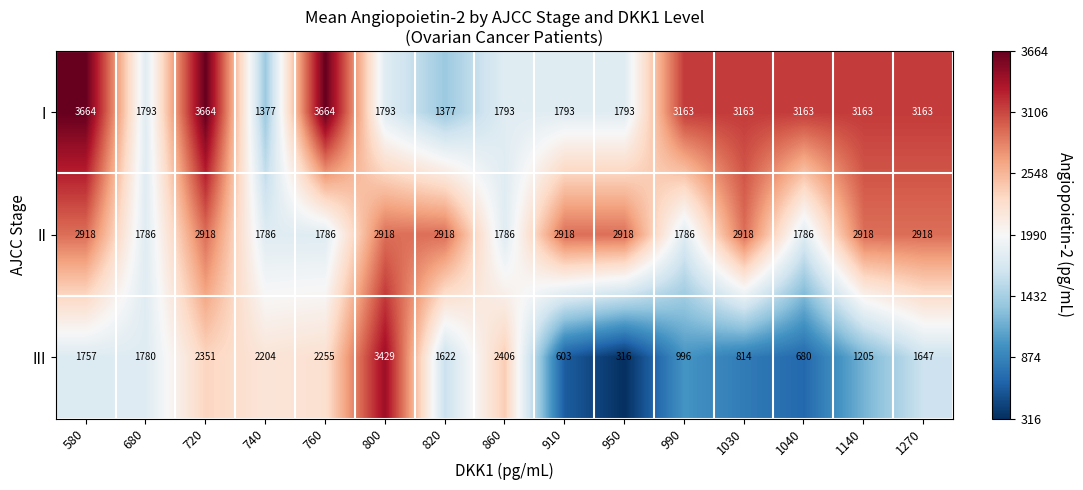

The value of I at 760 is 1367. True or false?

False